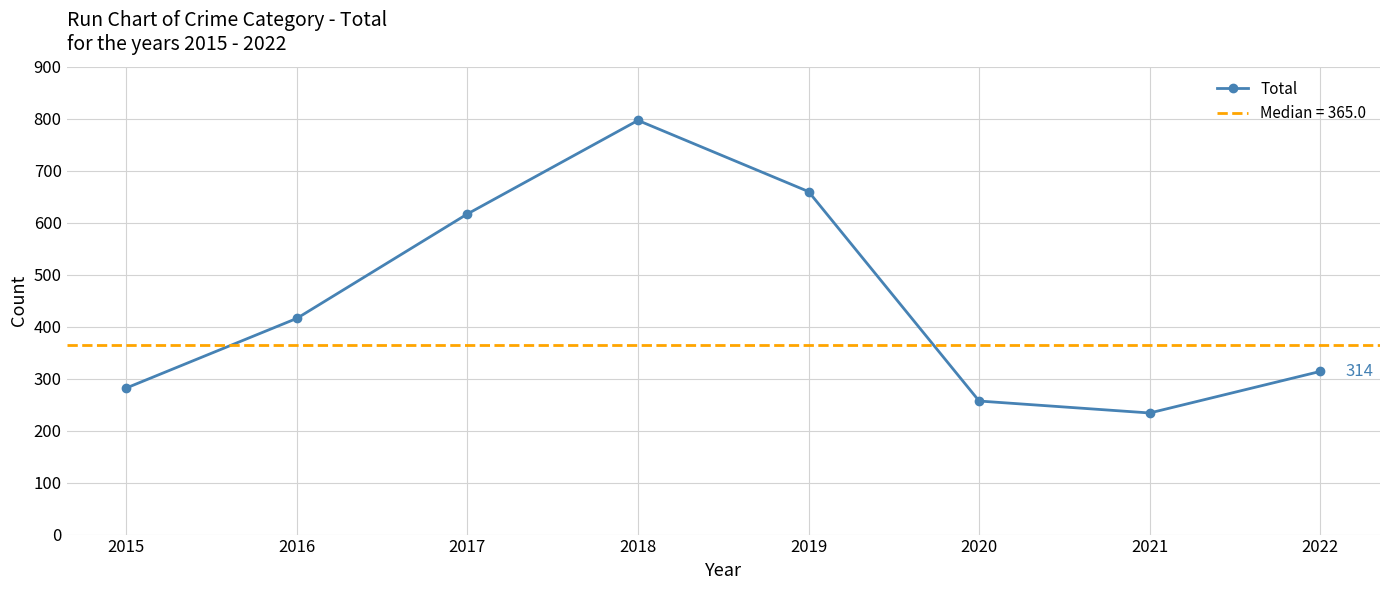

Which category has the highest value across all series?

2018